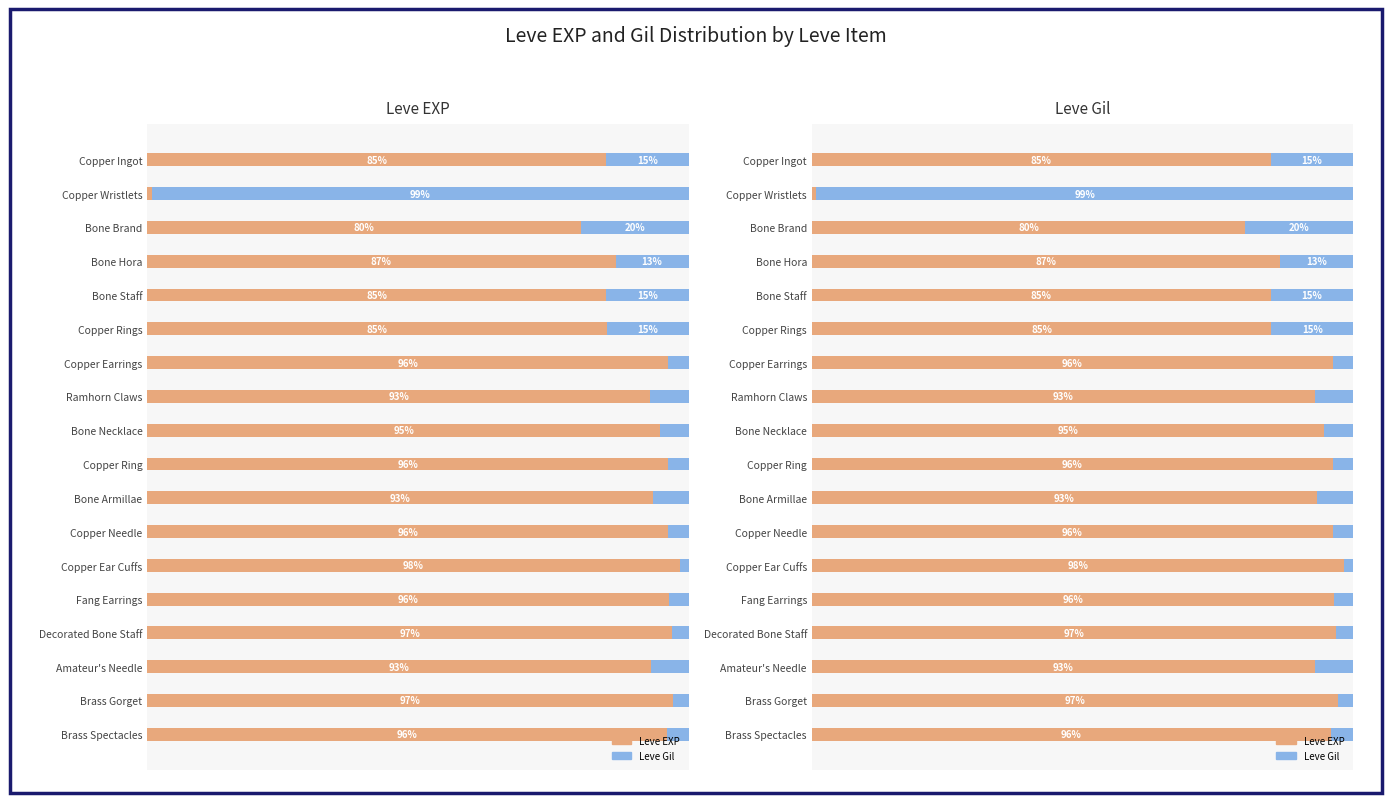

What is the highest value of the Leve Gil series?

99.1